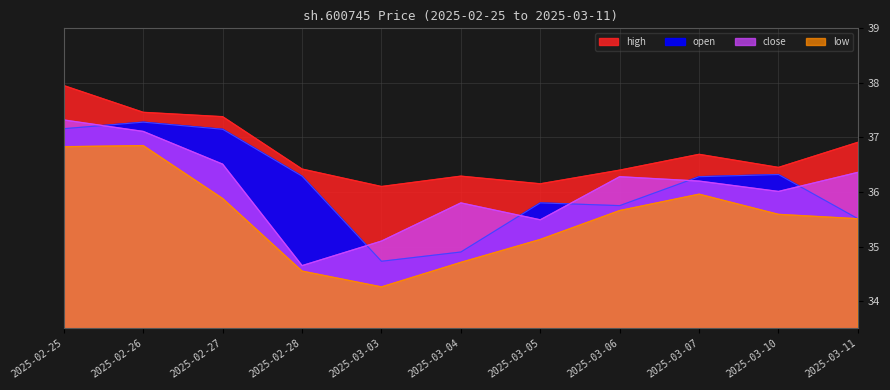

Reading left to right, list all the values displayed in this chart.

open: 37.2	37.3	37.1	36.3	34.7	34.9	35.8	35.8	36.3	36.3	35.5
high: 38.0	37.5	37.4	36.4	36.1	36.3	36.1	36.4	36.7	36.5	36.9
low: 36.8	36.9	35.9	34.5	34.3	34.7	35.1	35.7	36.0	35.6	35.5
close: 37.3	37.1	36.5	34.6	35.1	35.8	35.5	36.3	36.2	36.0	36.4